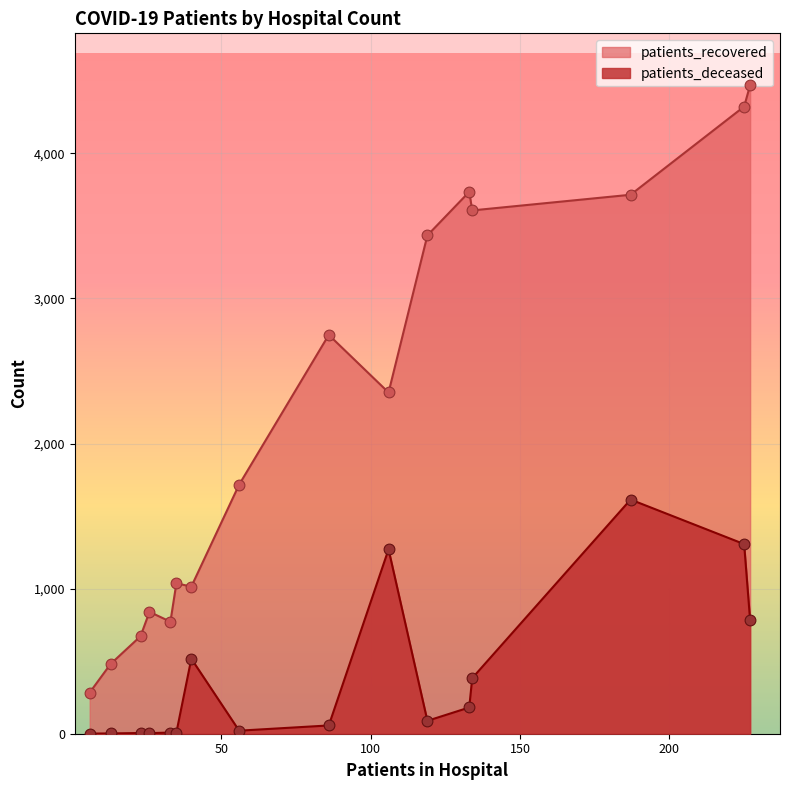

Which series contains the lowest Y value?

patients_deceased